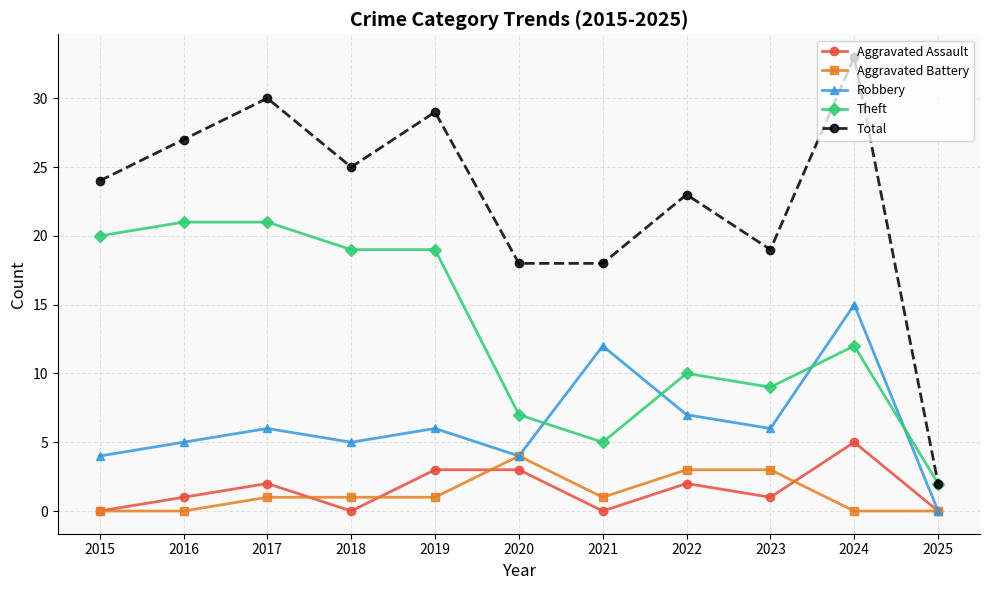

How many data points does each series have?

11